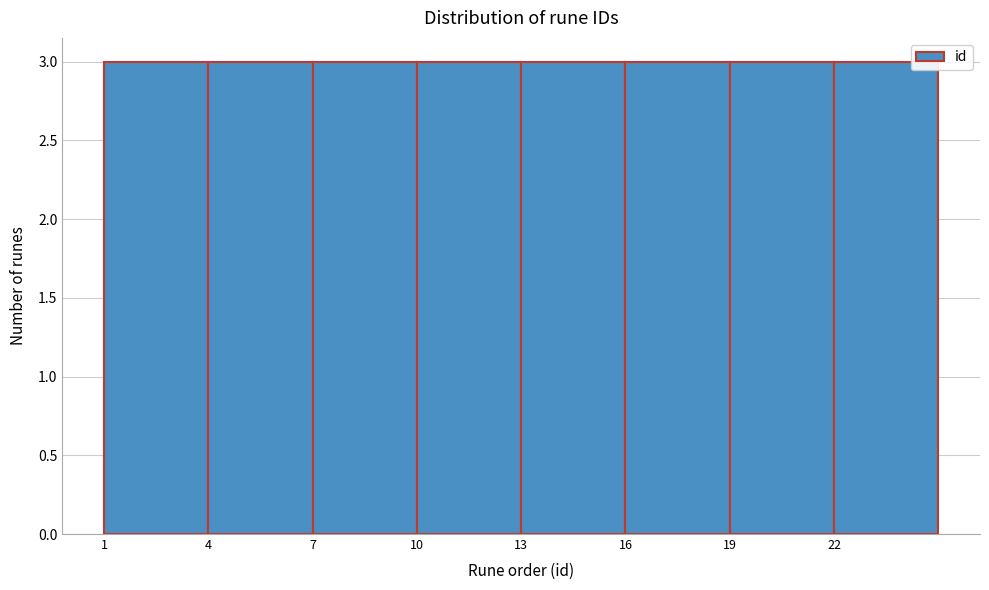

How tall is the bar that spans 22 to 25 on the x-axis? The values are not printed on the chart, so give them approximately, as read against the axis.

3